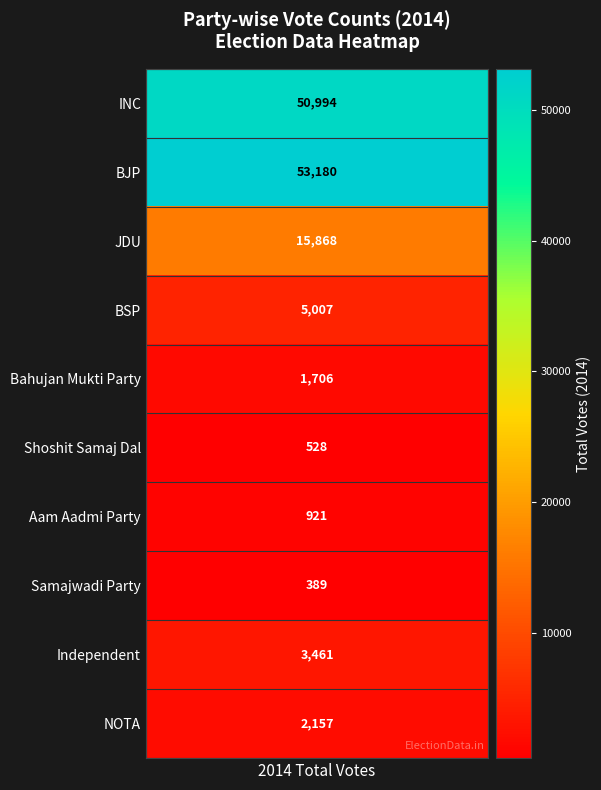

Which has a higher value, 5 or 2?

5